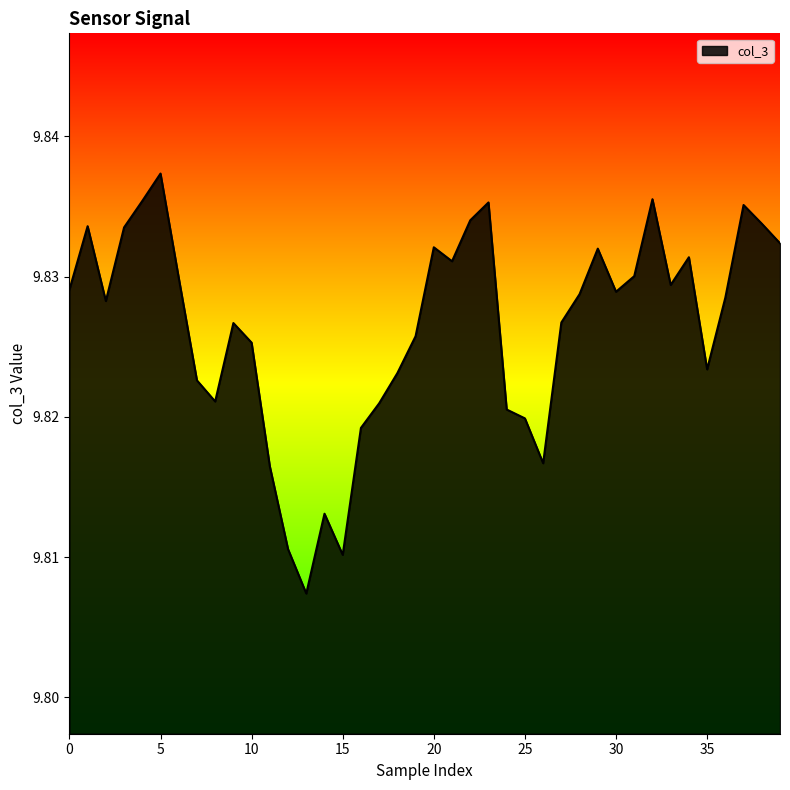

Which label corresponds to the largest value in the chart?

5